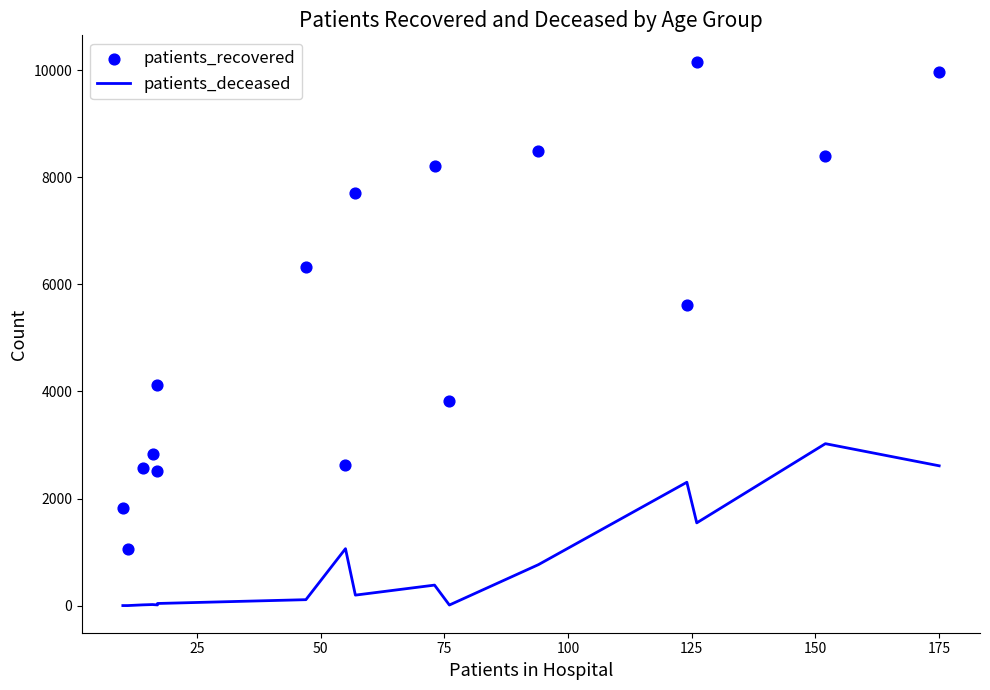

Which series has the largest total across all categories?

patients_recovered